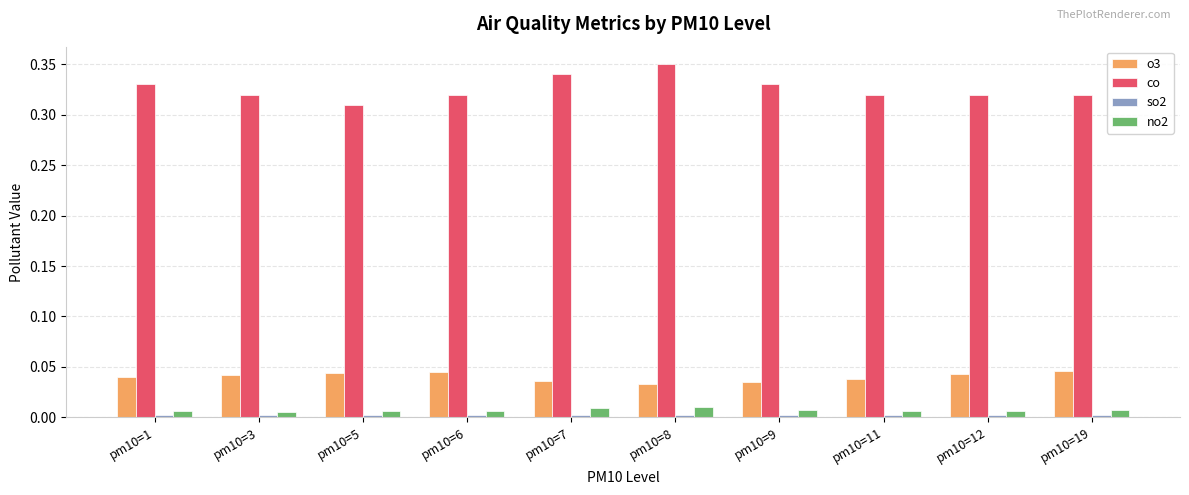

Which series has the largest range (max minus min)?

co